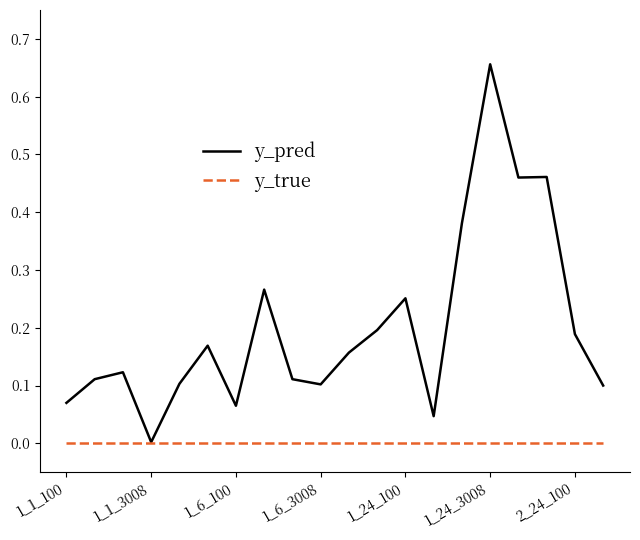

Which series has the largest total across all categories?

y_pred